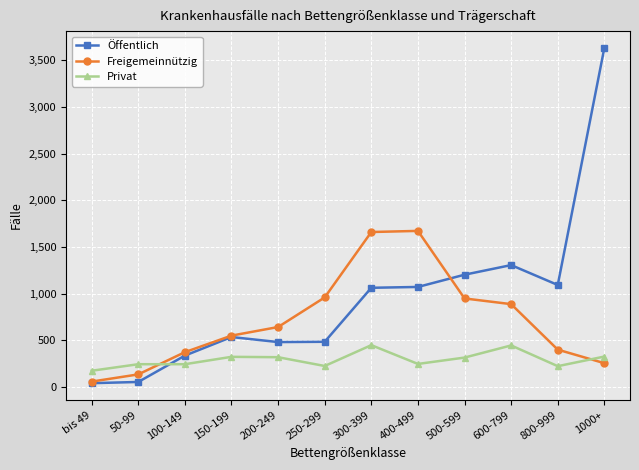

Which label corresponds to the largest value in the chart?

1000+